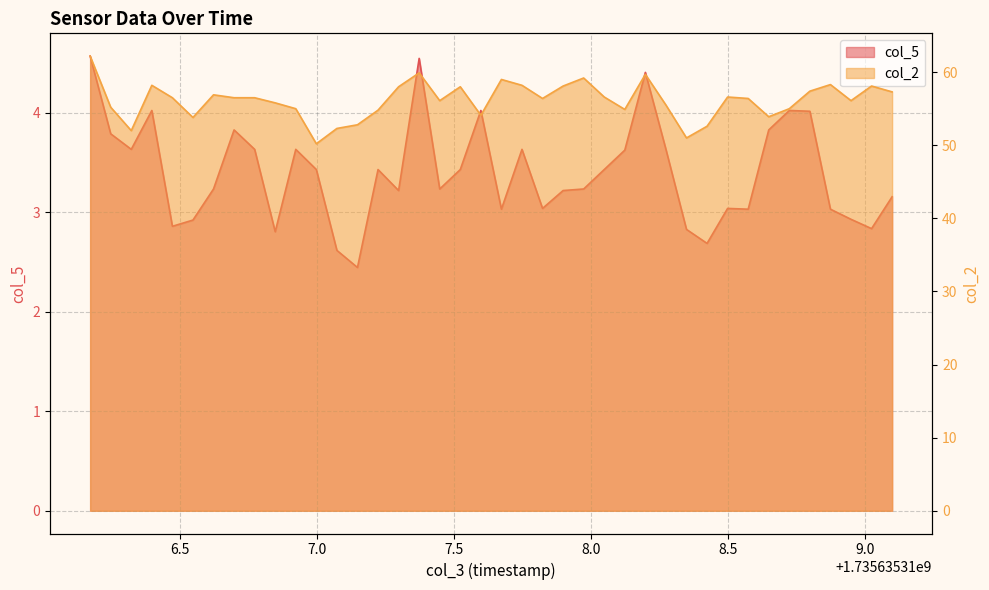

How many data points in col_5 are less than 3?

9